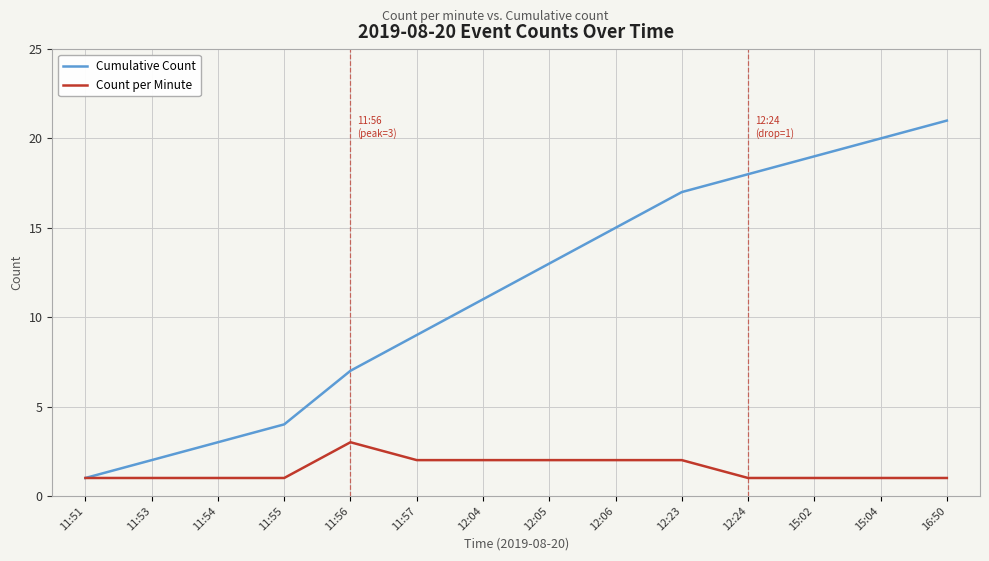

Reading right to left, transcribe all the data shown in this chart.

Cumulative Count: 16:50=21	15:04=20	15:02=19	12:24=18	12:23=17	12:06=15	12:05=13	12:04=11	11:57=9	11:56=7	11:55=4	11:54=3	11:53=2	11:51=1
Count per Minute: 16:50=1	15:04=1	15:02=1	12:24=1	12:23=2	12:06=2	12:05=2	12:04=2	11:57=2	11:56=3	11:55=1	11:54=1	11:53=1	11:51=1